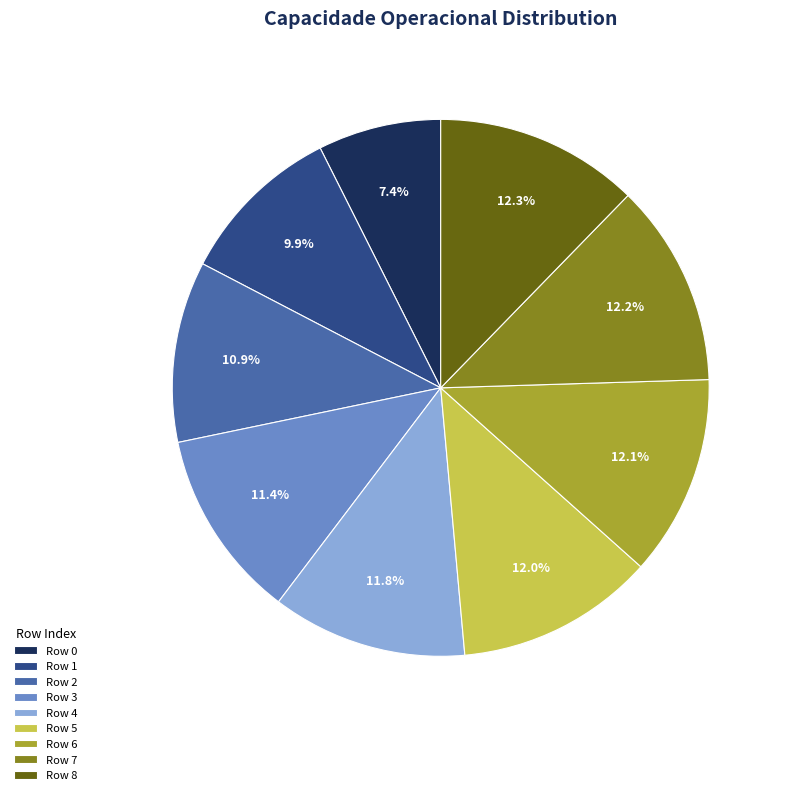

What is the smallest slice in the pie chart?

Row 0